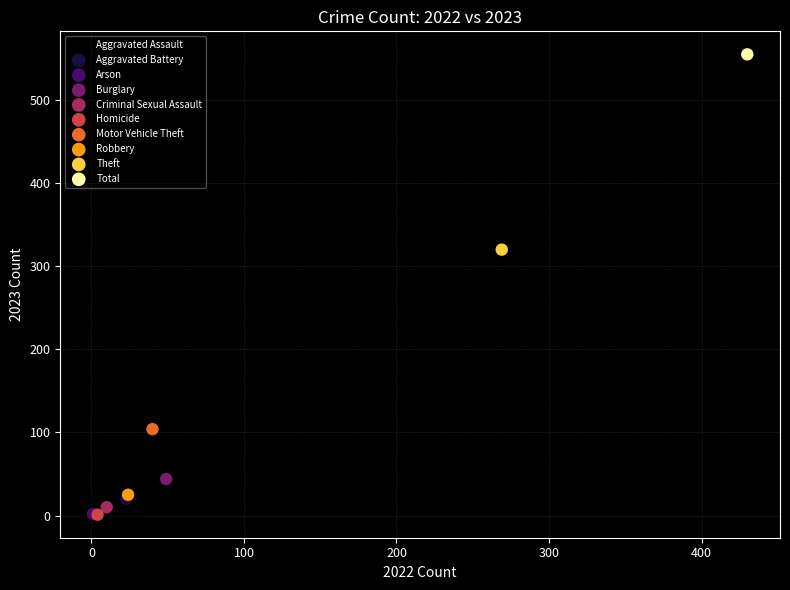

What are all the series names shown in the legend?

Aggravated Assault, Aggravated Battery, Arson, Burglary, Criminal Sexual Assault, Homicide, Motor Vehicle Theft, Robbery, Theft, Total